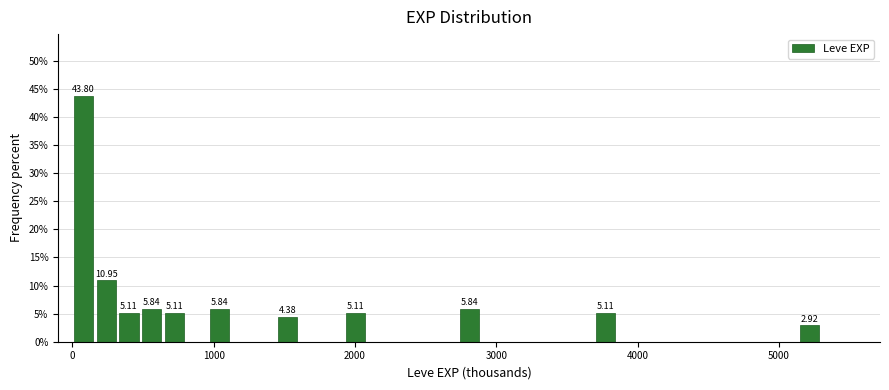

Around what value on the x-axis is the tallest bar? Give the approximate position of its centre, as read against the axis.

100